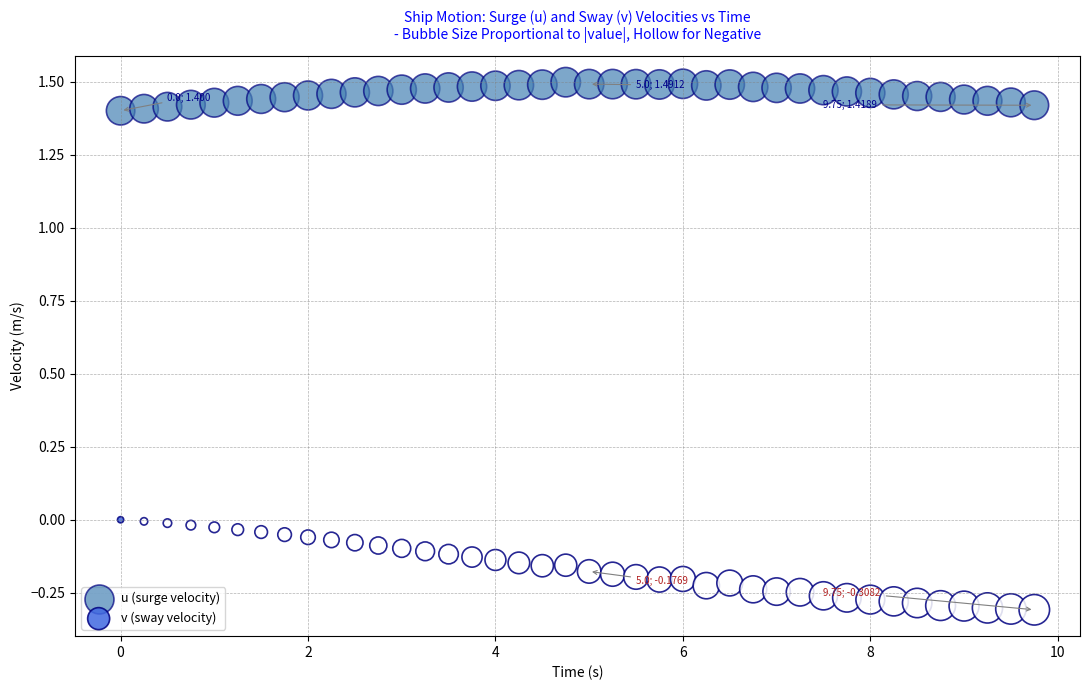

Which series reaches the minimum Y coordinate?

v (sway velocity)